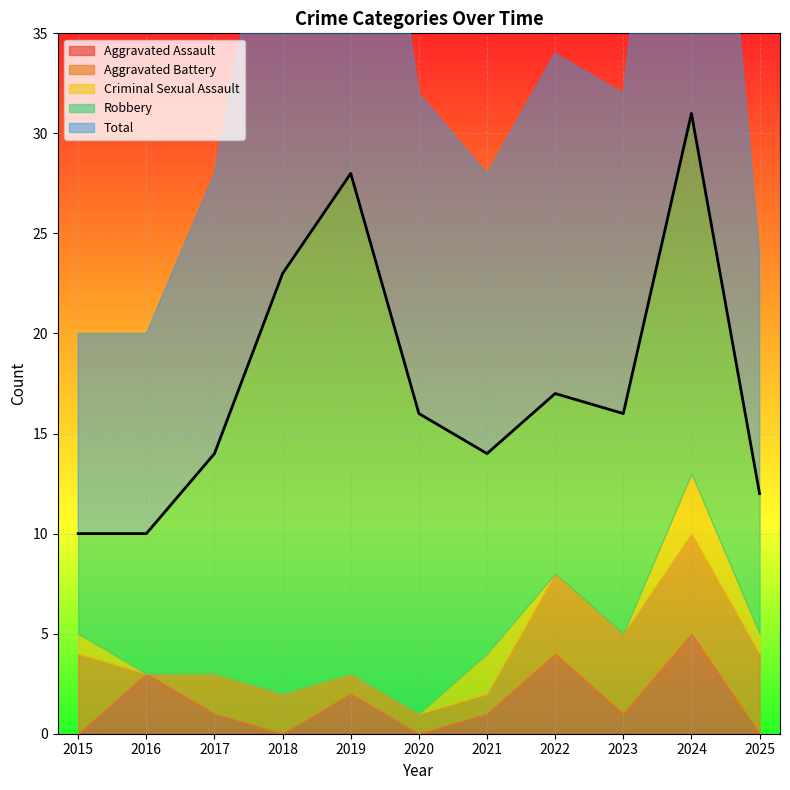

What are all the series names shown in the legend?

Aggravated Assault, Aggravated Battery, Criminal Sexual Assault, Robbery, Total